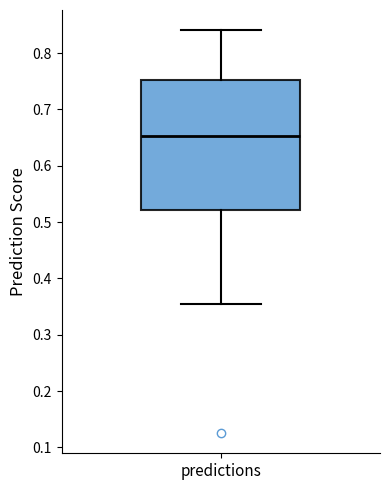

Where is the upper edge of the box for predictions on the y-axis? The values are not printed on the chart, so give them approximately, as read against the axis.

0.75